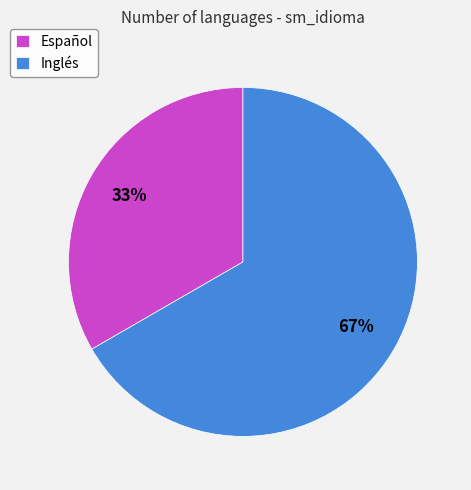

Which category accounts for the majority?

Inglés